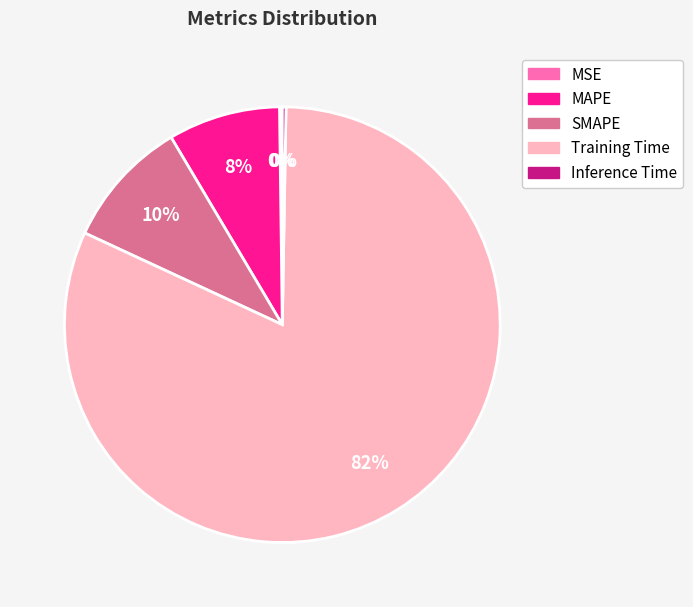

Which category accounts for the majority?

Training Time